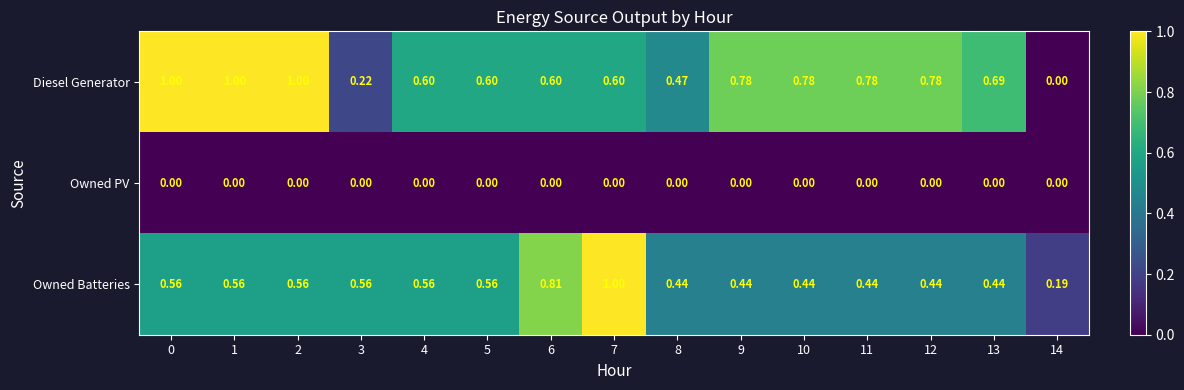

What is the total value across all series at 9?

1.2